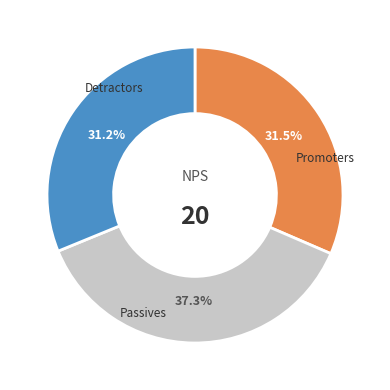

Is there a majority slice in this chart?

No